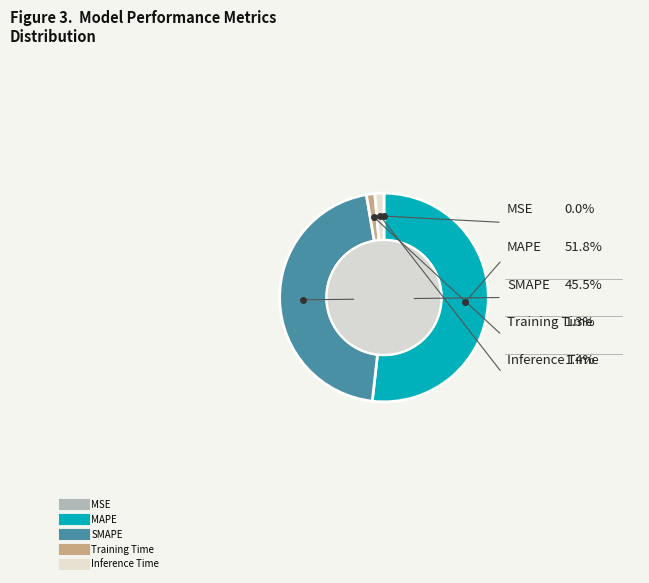

To the nearest percent, what is the difference between the largest and smallest slice percentages?

52%